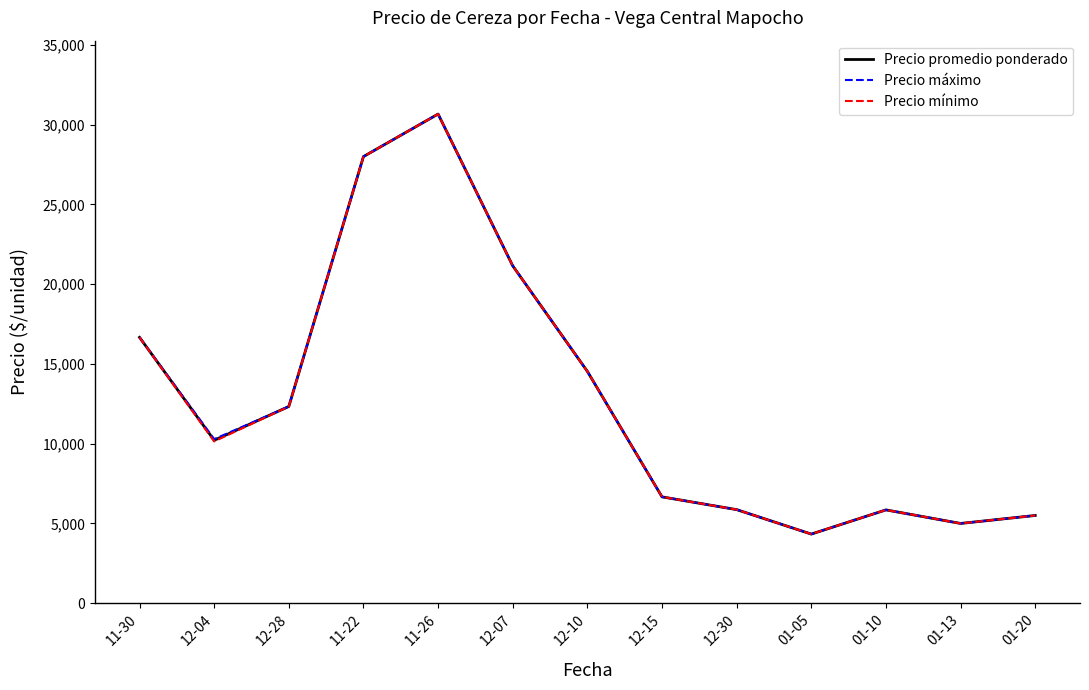

The Precio promedio ponderado series shows 5866.7 at 12-30. True or false?

True